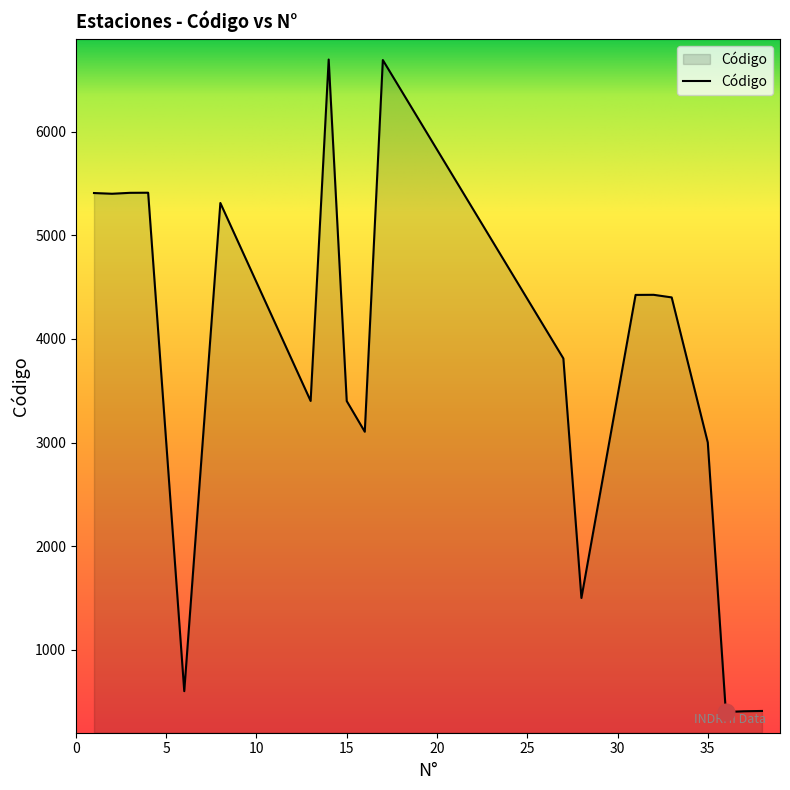

What is the greatest value displayed?

6696